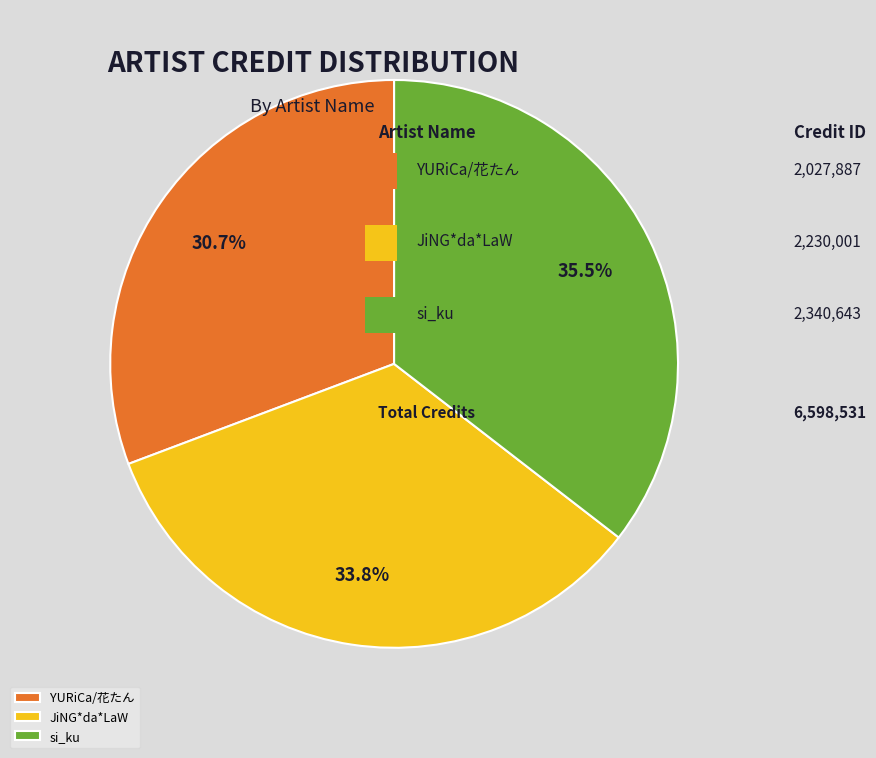

True or false: YURiCa/花たん accounts for 31% of the total.

True